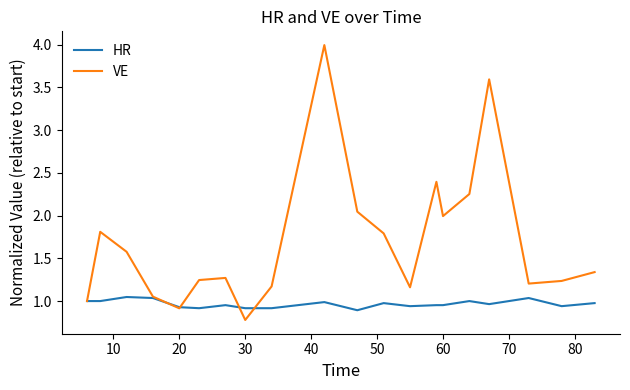

Does the chart display data point markers on the line(s)?

No